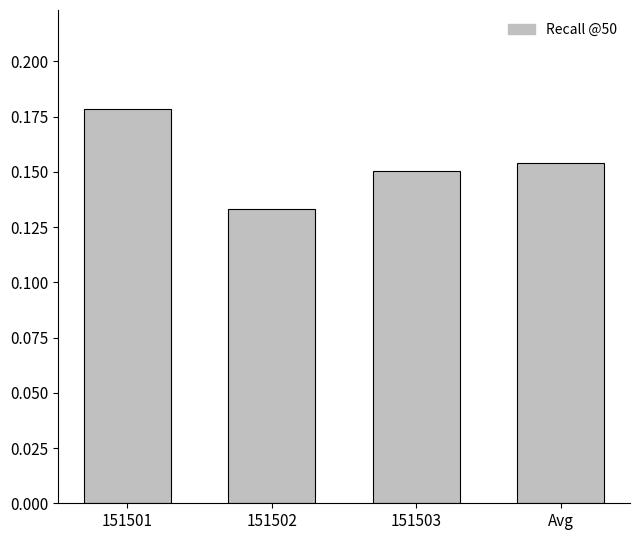

Which category has the highest value across all series?

151501